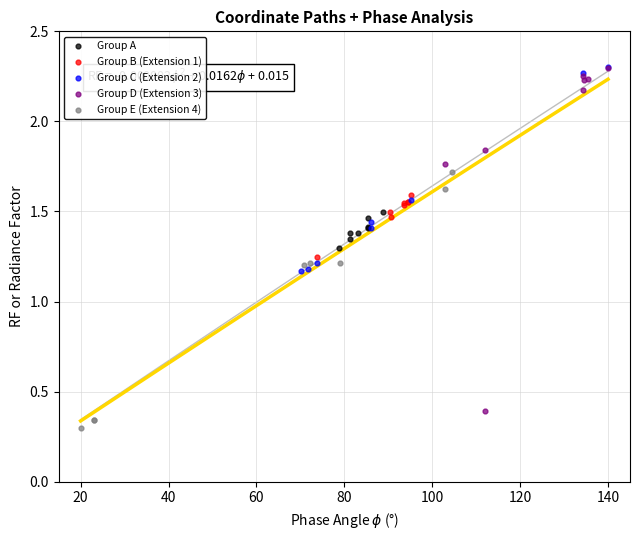

What are all the series names shown in the legend?

Group A, Group B (Extension 1), Group C (Extension 2), Group D (Extension 3), Group E (Extension 4)